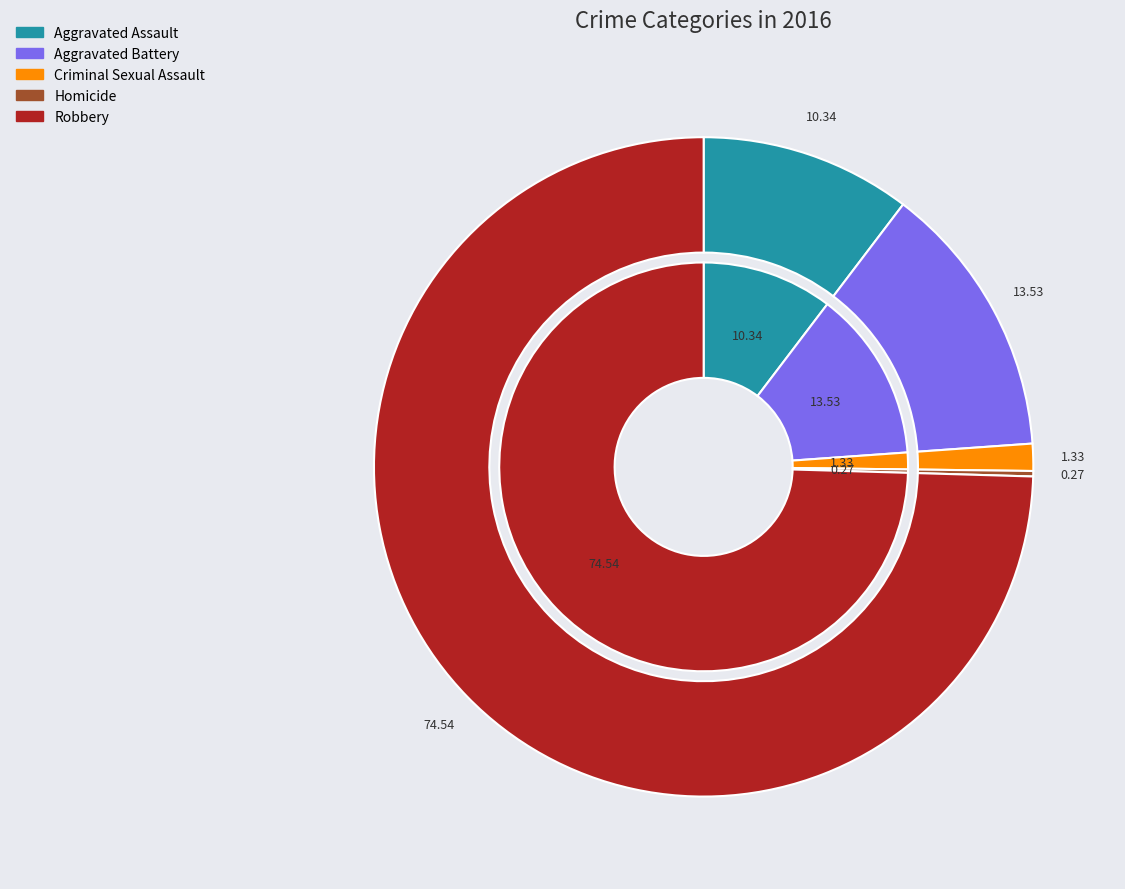

Count the number of slices in the pie.

5